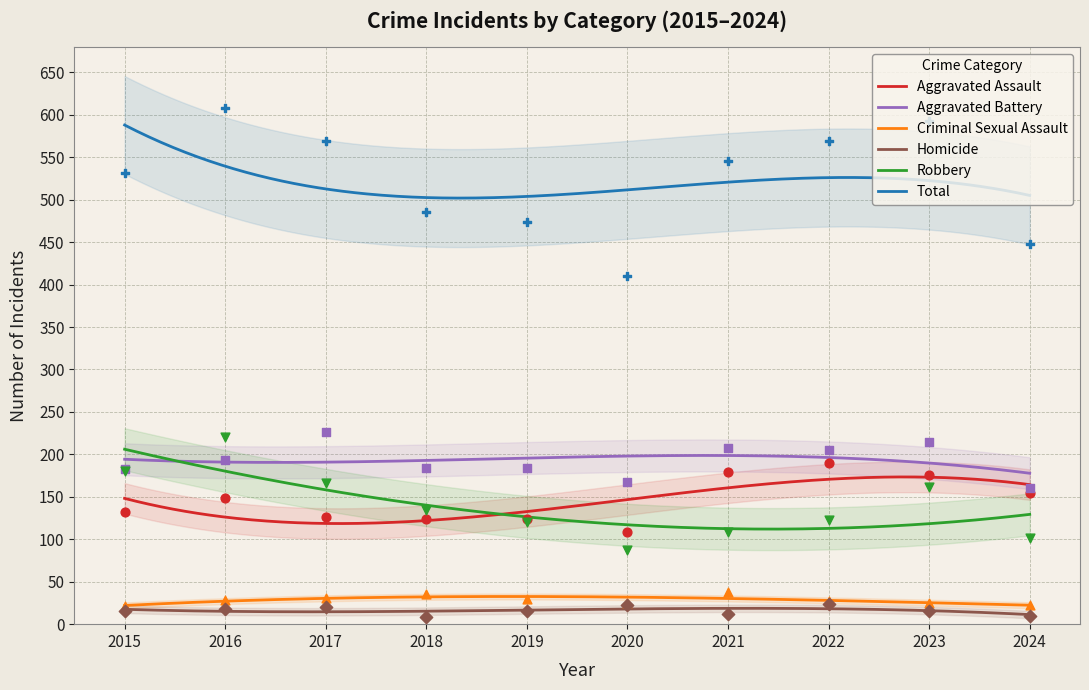

At which category is the sum across all series the highest?

2016